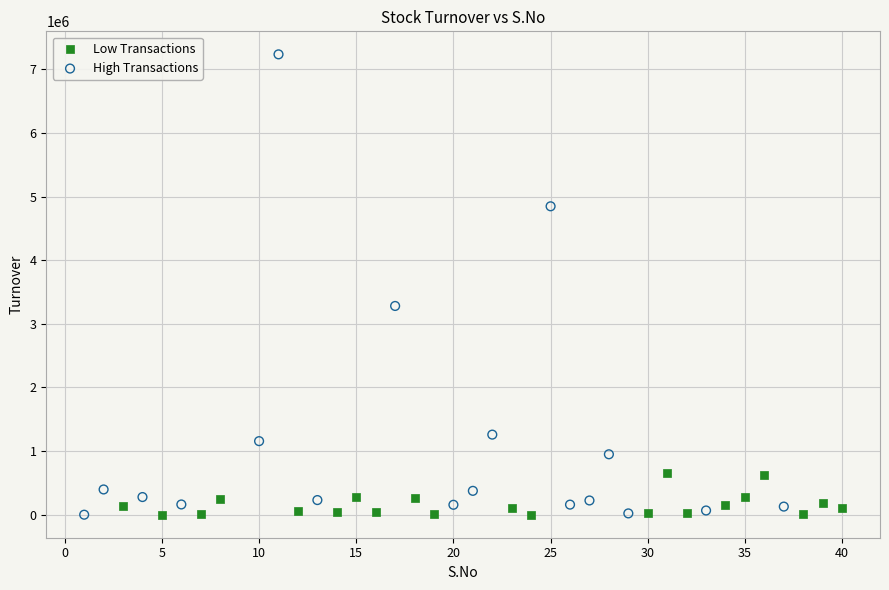

What are all the series names shown in the legend?

Low Transactions, High Transactions